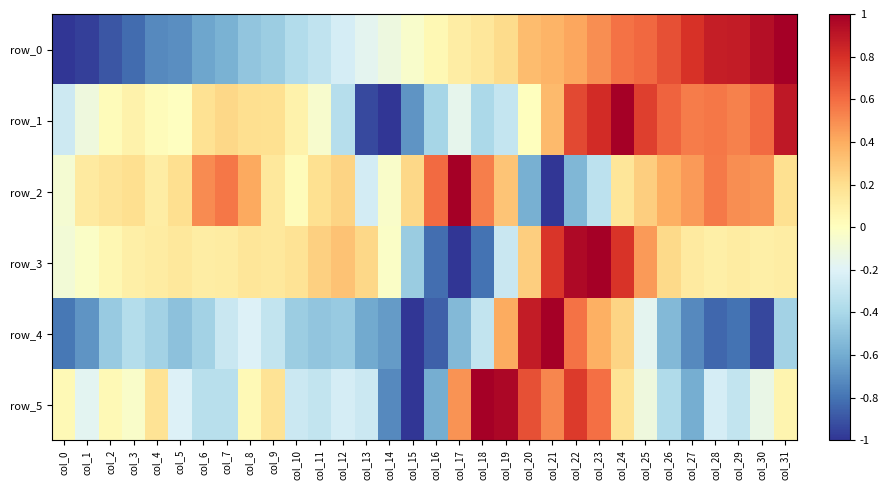

At how many categories does at least one series exceed 0?

31